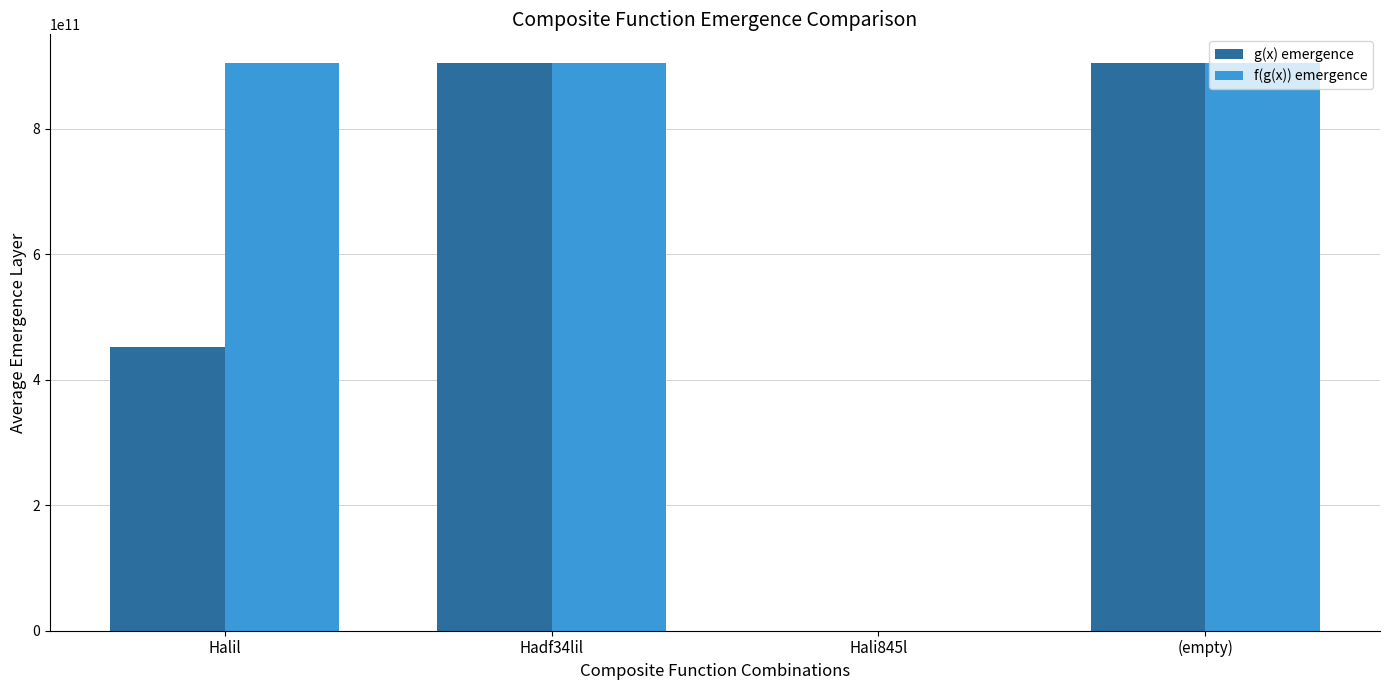

What value does the f(g(x)) emergence series have at Hali845l?

93889.0